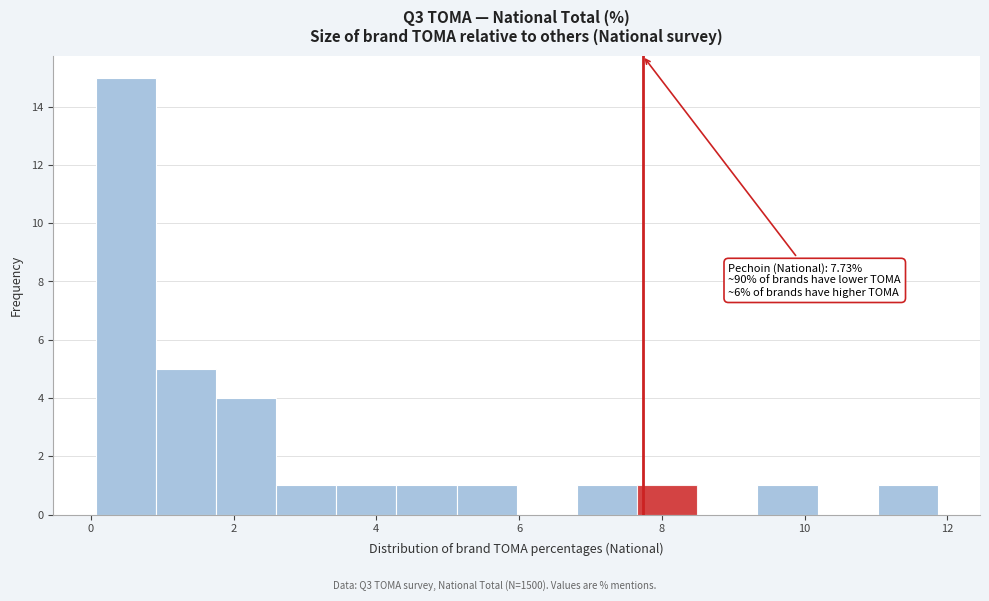

Which range on the x-axis has the tallest bar?

0.0 to 1.0